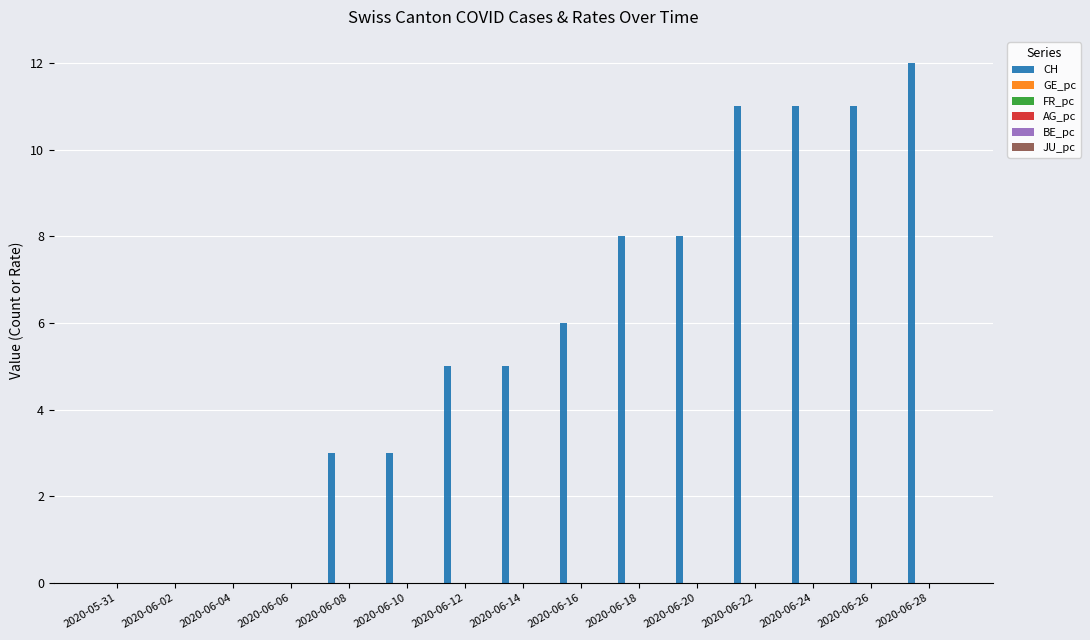

Which series has the largest range (max minus min)?

CH